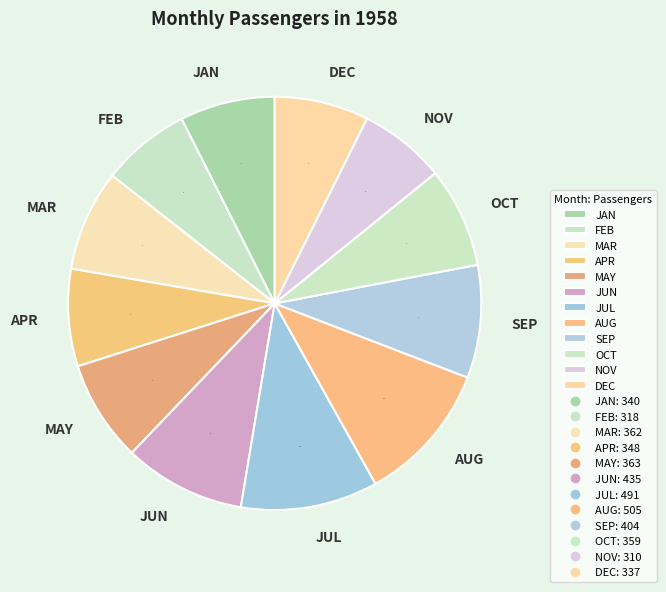

Which has a higher value, JUN or MAY?

JUN